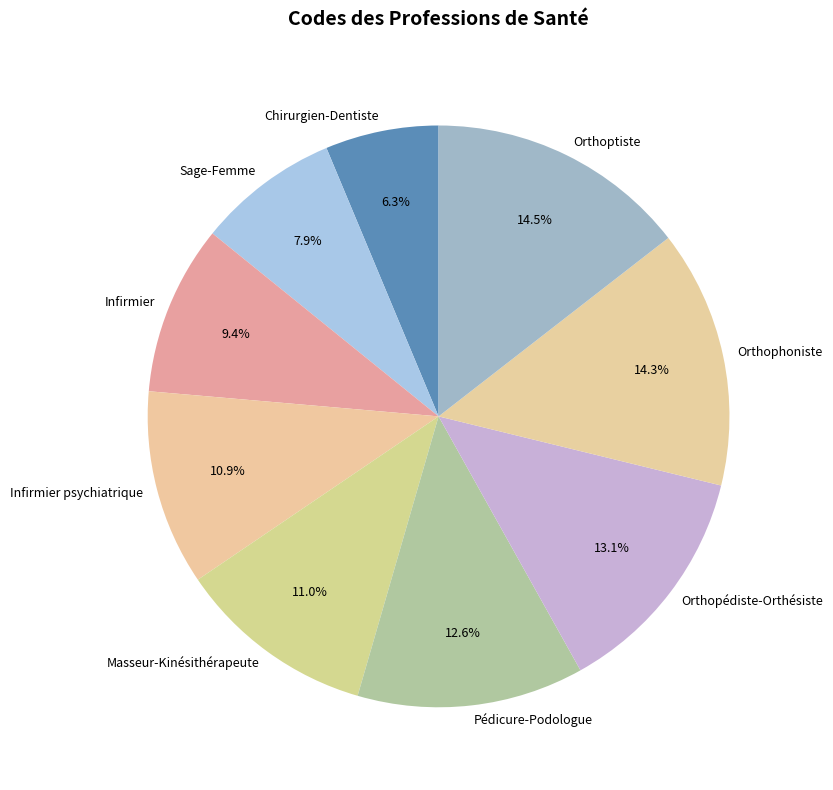

Is it true that Orthophoniste is 14% of the pie?

True